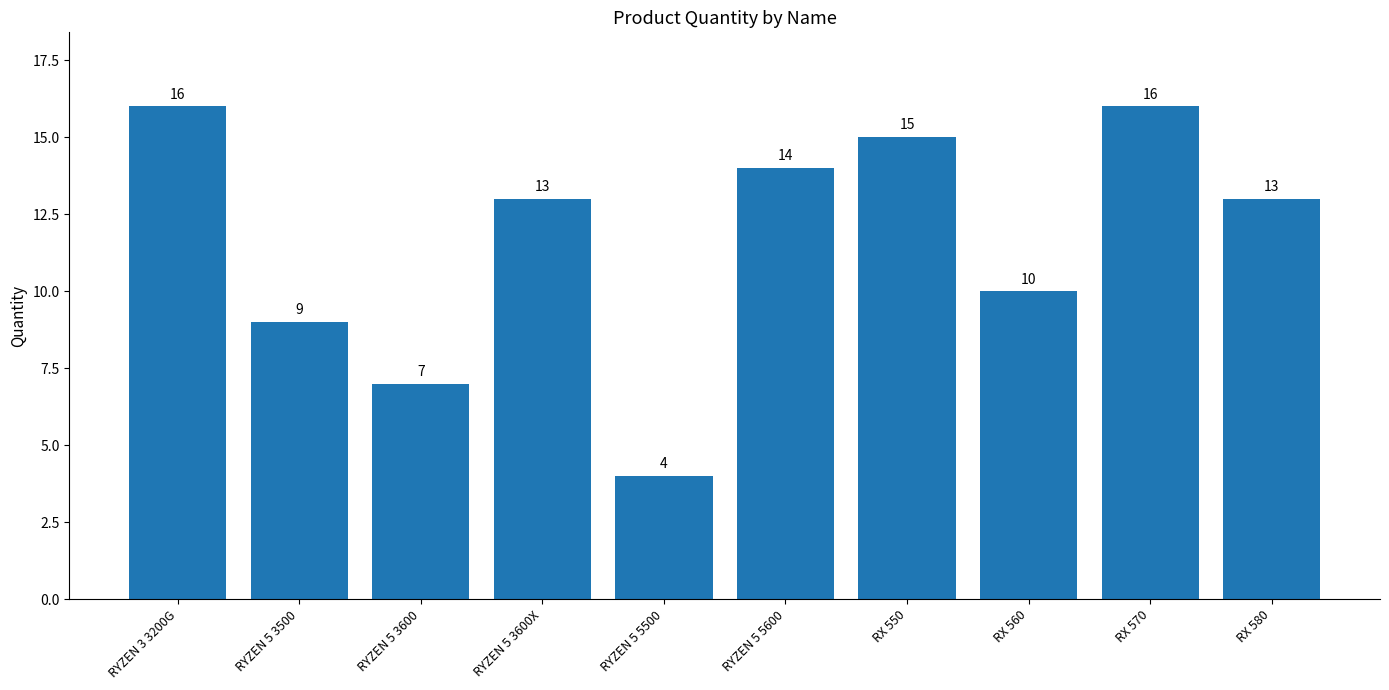

What is the ratio of the value at RX 570 to the value at RYZEN 5 5600?

1.1